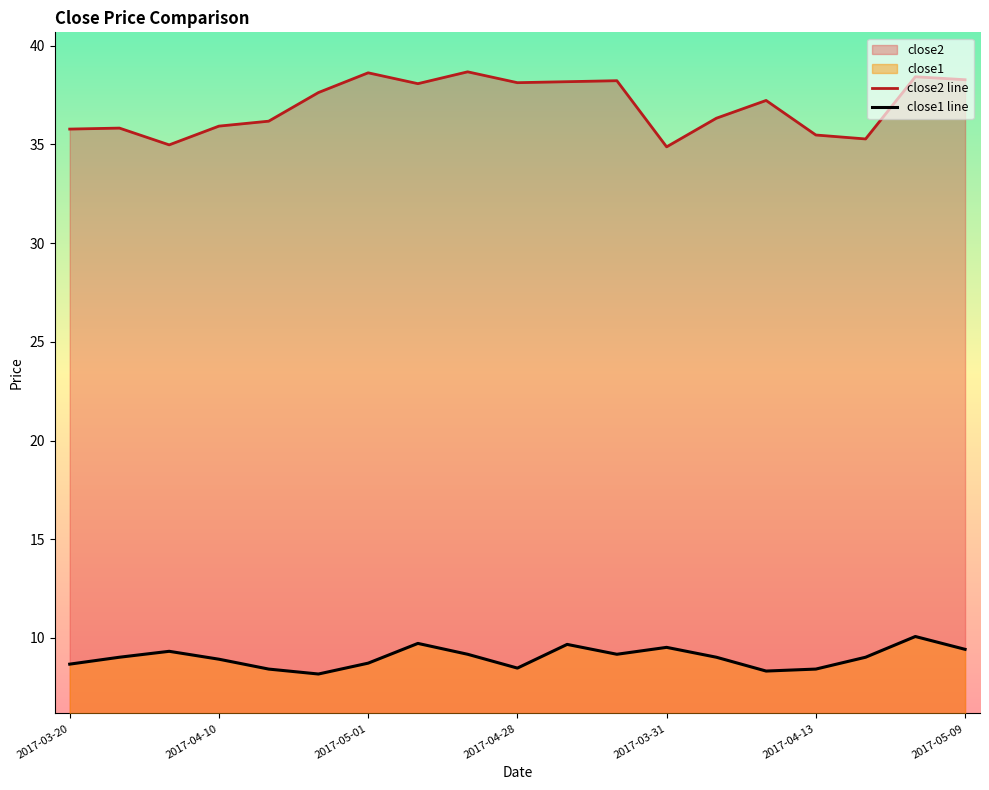

What is the sum of all close2 line values?

702.1